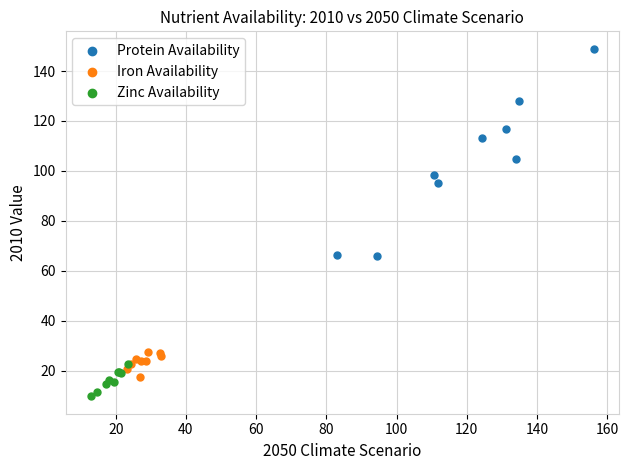

Which series has the largest Y range (max minus min)?

Protein Availability